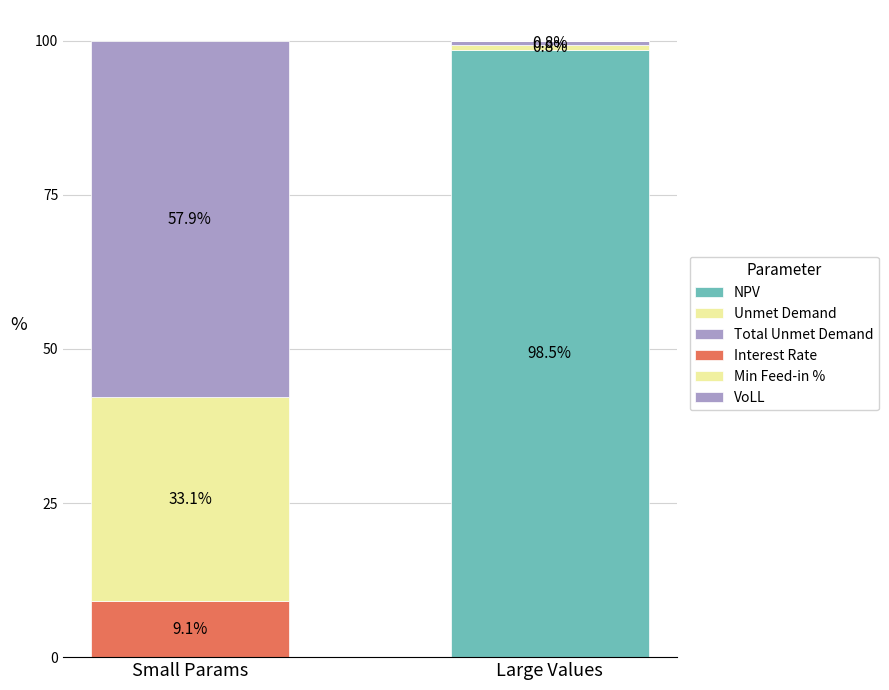

The Min Feed-in % series shows 0.0 at Large Values. True or false?

True